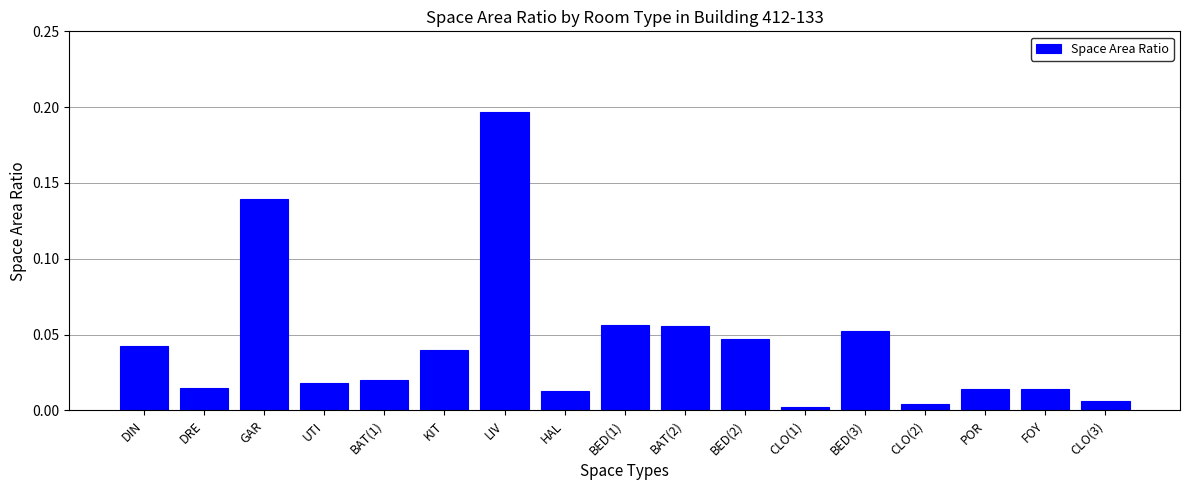

What is the label of the 8th bar from the right?

BAT(2)